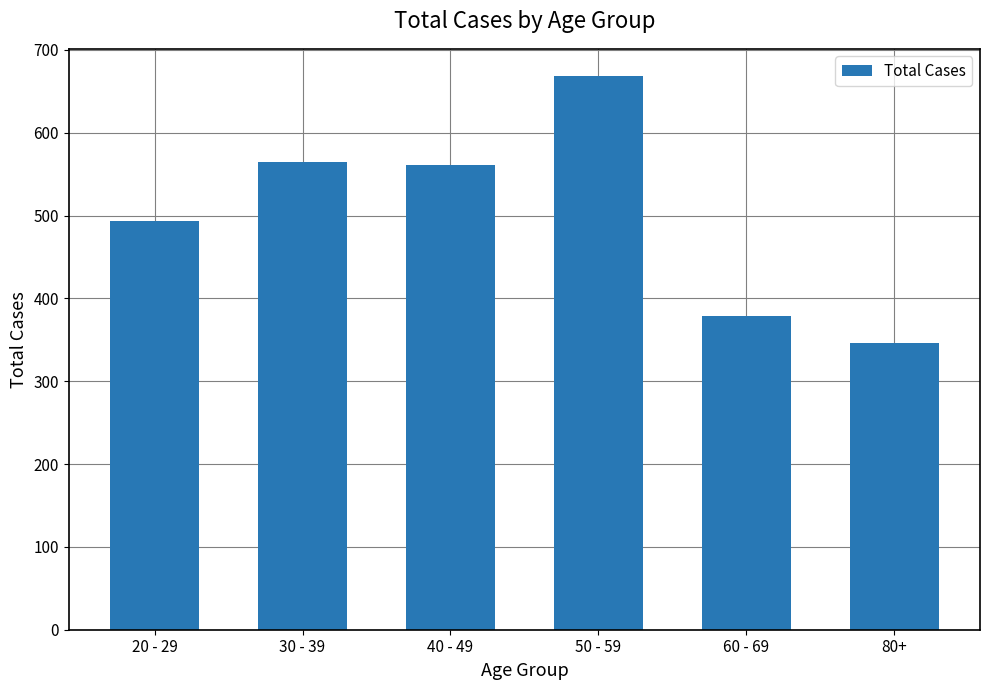

Which category has the highest value across all series?

50 - 59